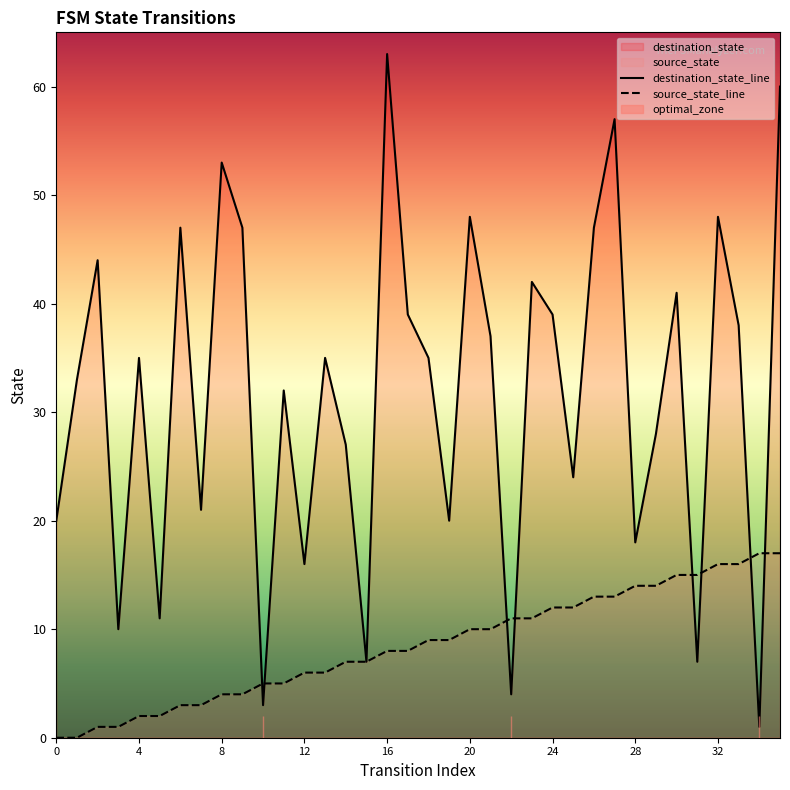

Between 33 and 3, which is larger?

33